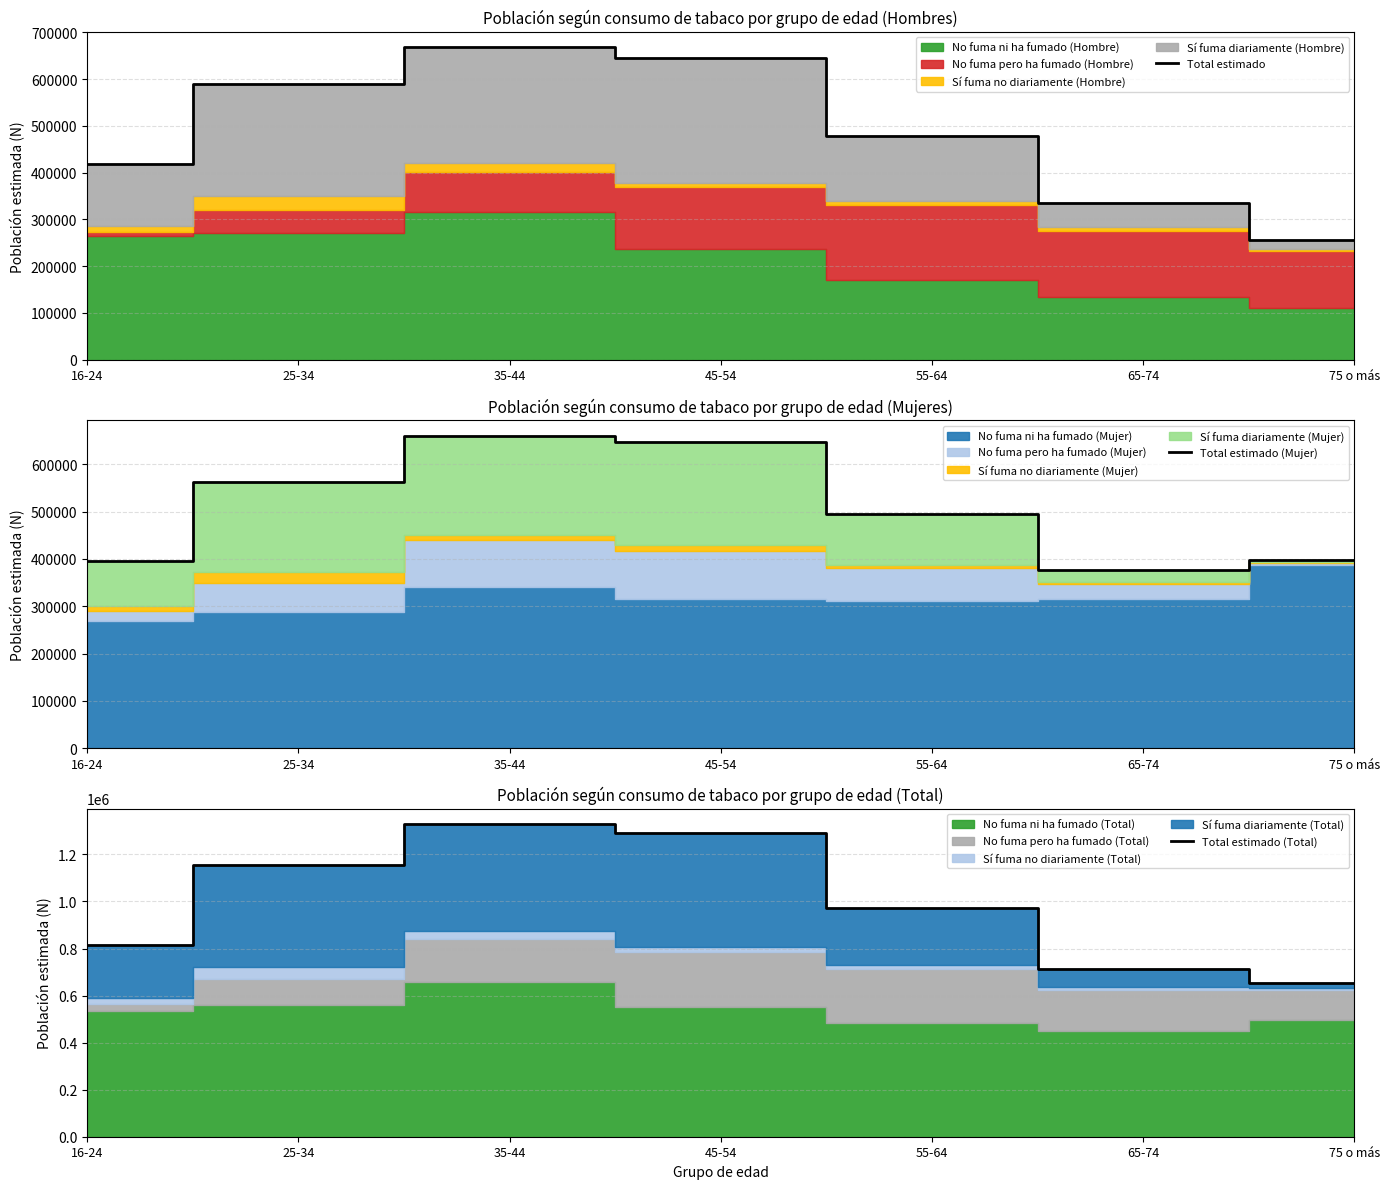

Reading right to left, what are all the values shown in this chart?

Total estimado: 75 o más=256134	65-74=334330	55-64=477919	45-54=646048	35-44=668025	25-34=590496	16-24=419463
Total estimado (Mujer): 75 o más=398884	65-74=377763	55-64=495741	45-54=646961	35-44=660460	25-34=563544	16-24=395755
Total estimado (Total): 75 o más=655017	65-74=712092	55-64=973658	45-54=1293009	35-44=1328484	25-34=1154040	16-24=815218